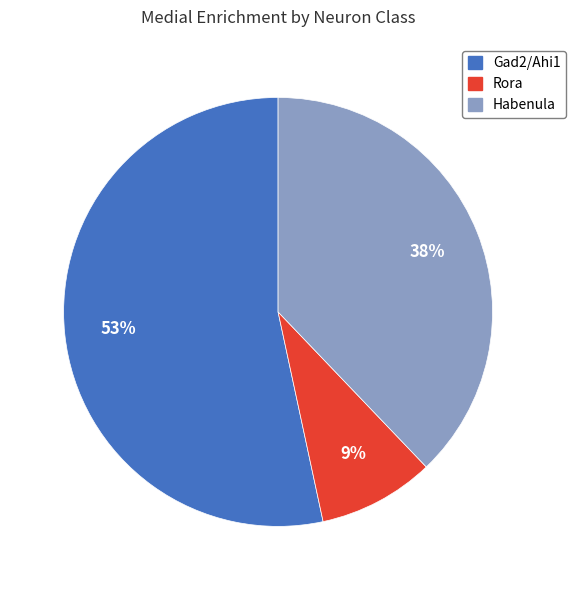

True or false: Gad2/Ahi1 accounts for 67% of the total.

False